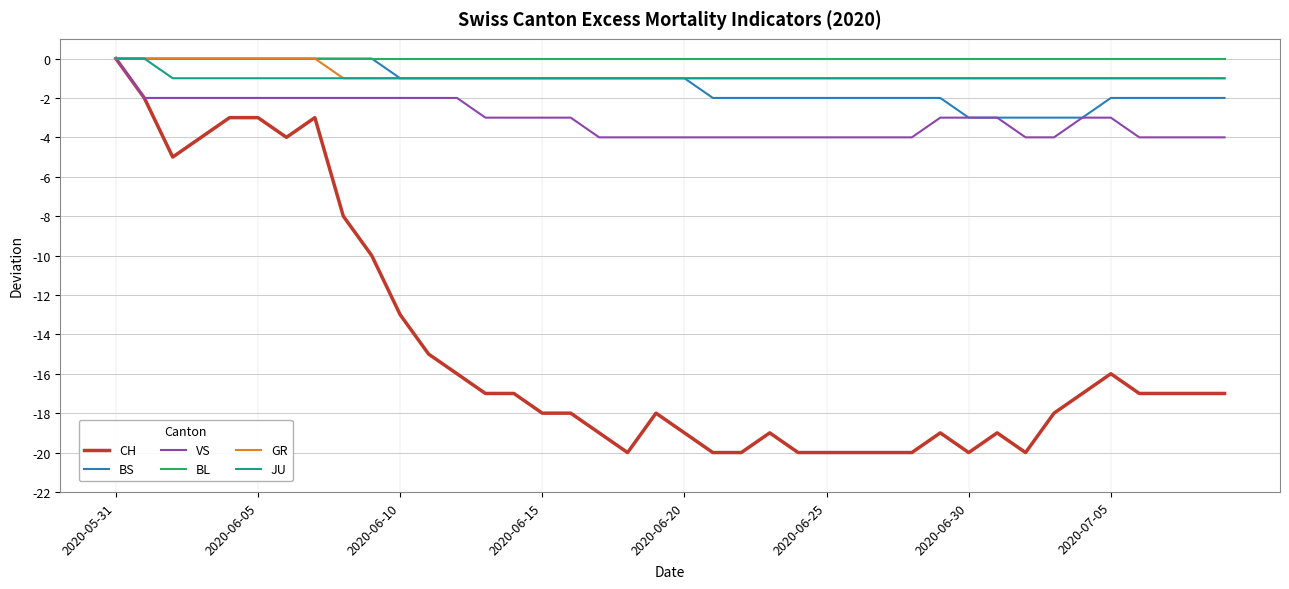

What is the minimum value for VS?

-4